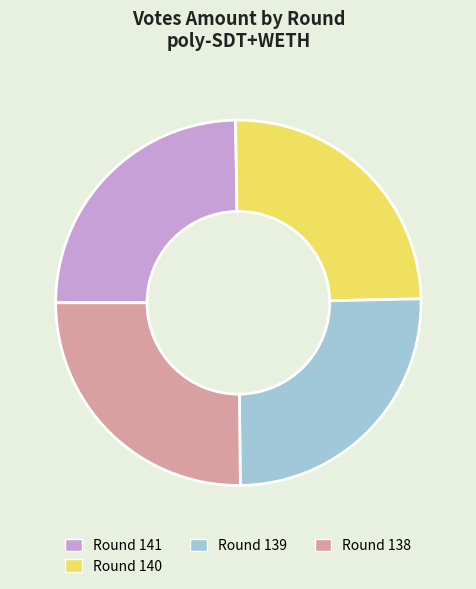

Approximately how many times larger is the value at Round 140 compared to Round 138?

1.0